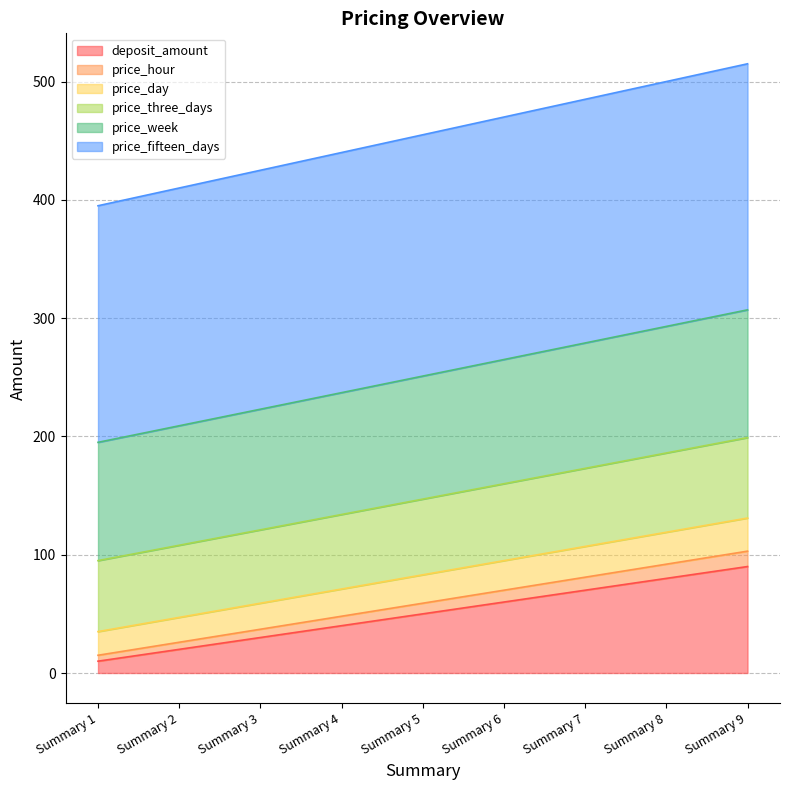

How many lines are shown in the chart?

6